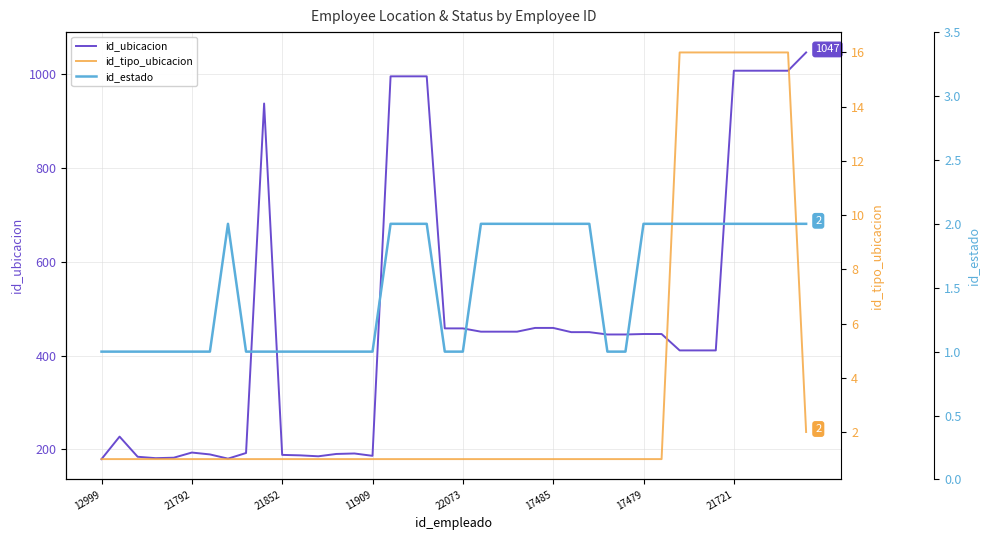

True or false: id_tipo_ubicacion has more than 1 points higher than both neighbors.

False